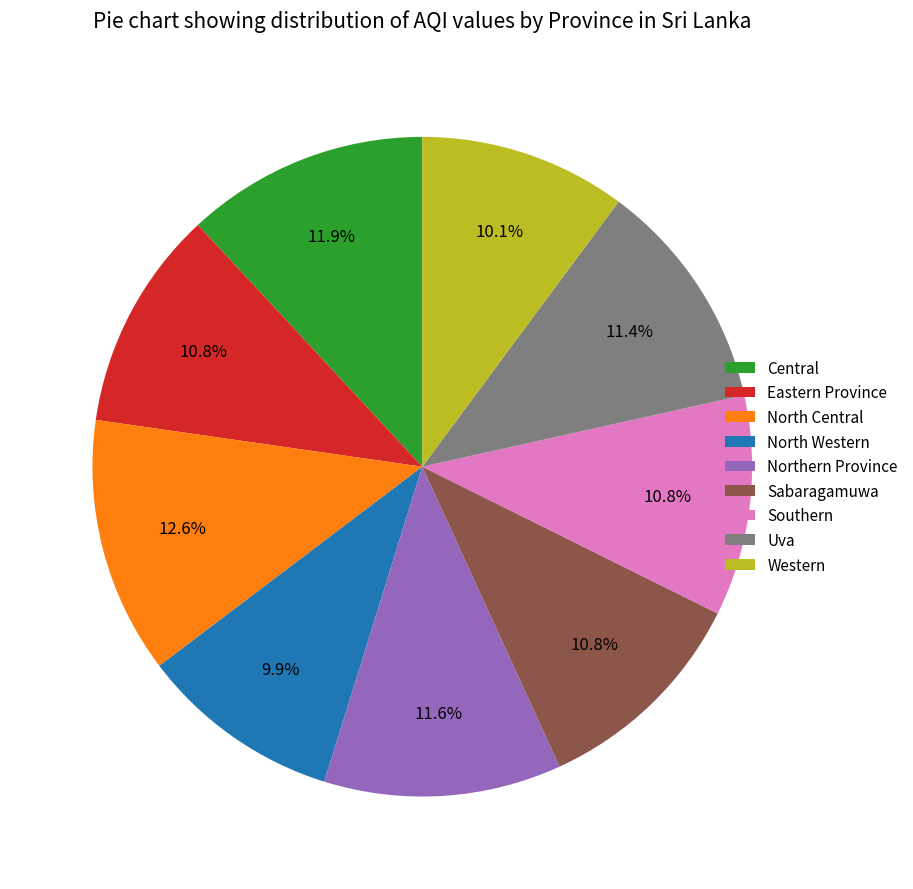

What is the largest slice in the pie chart?

North Central